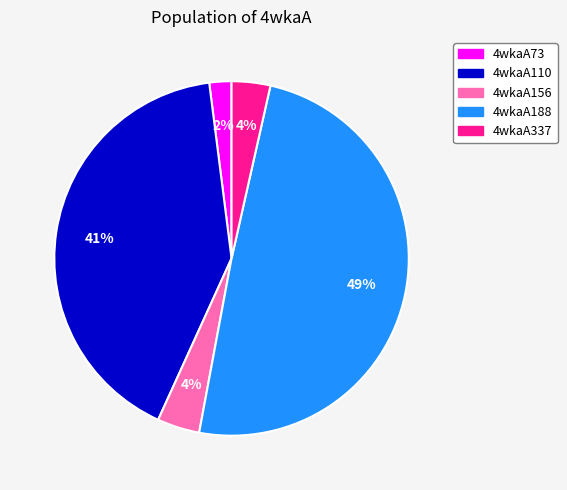

How many segments does this pie chart have?

5